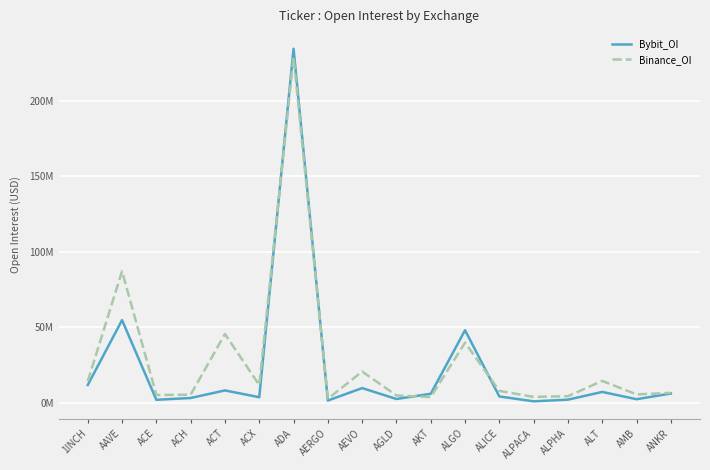

List the series in order of their overall mean, highest first.

Binance_OI, Bybit_OI